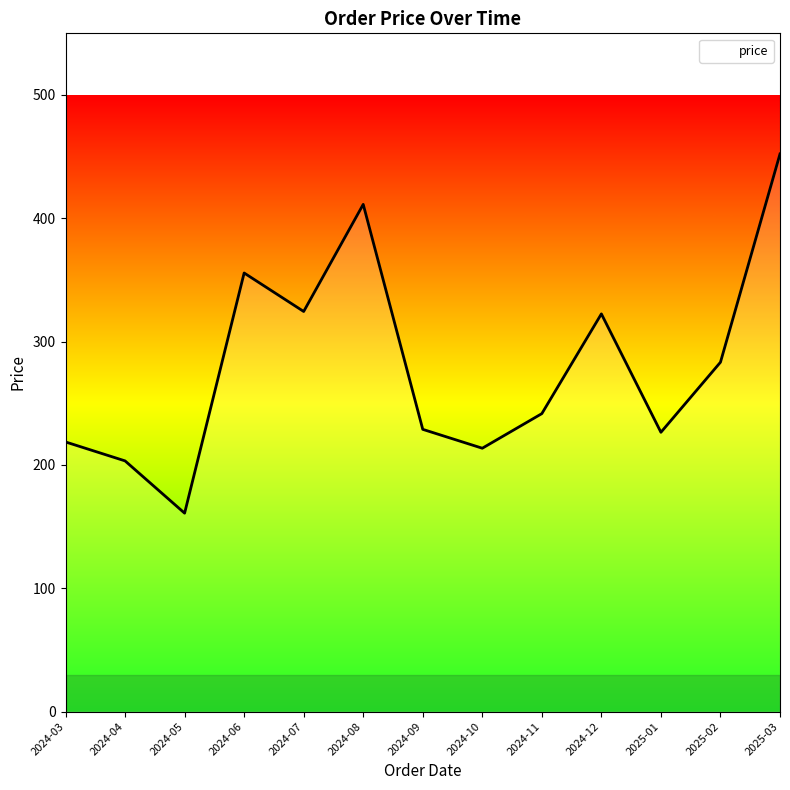

What is the change in value from 2024-10 to 2024-12?

+108.9